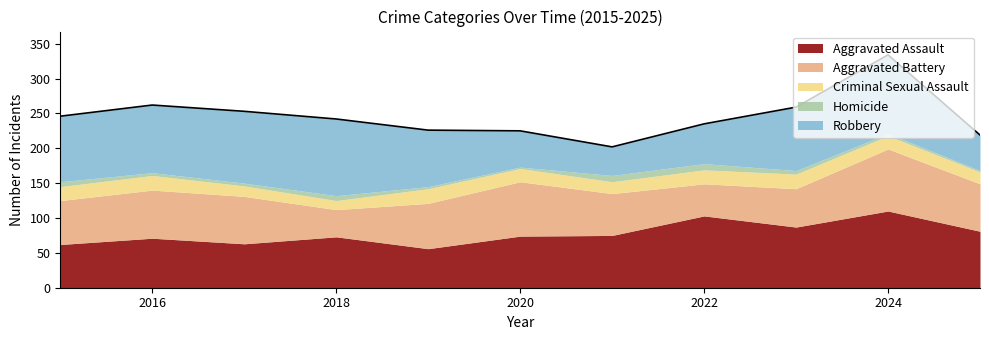

Which series has the largest total across all categories?

Robbery